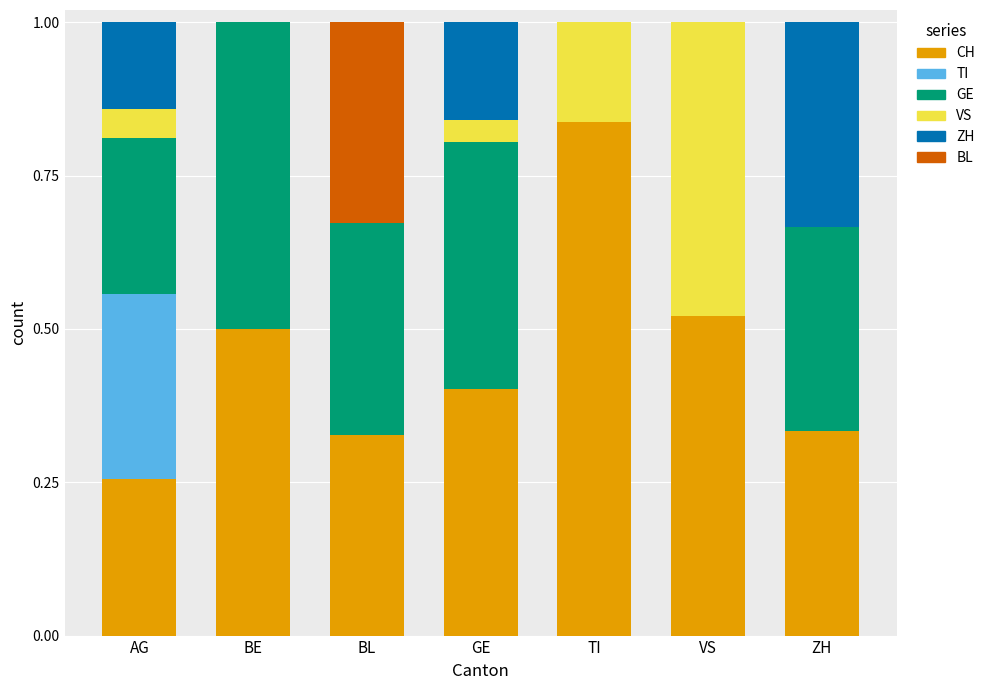

What is the total value across all series at AG?

1.0